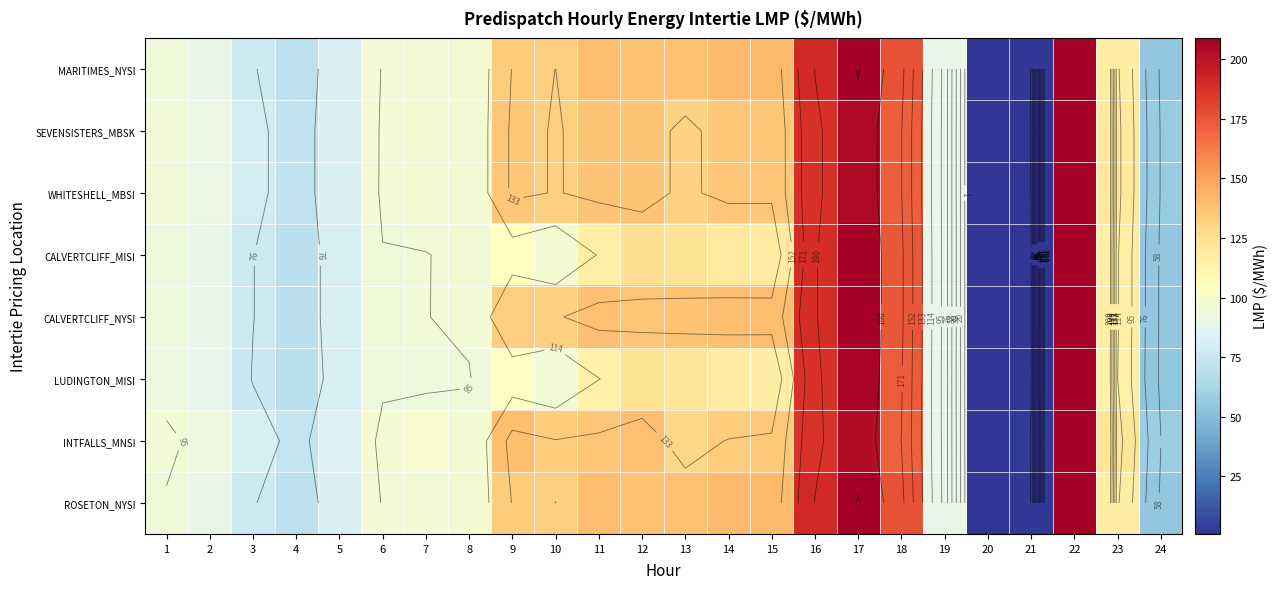

How many series are shown in this chart?

8